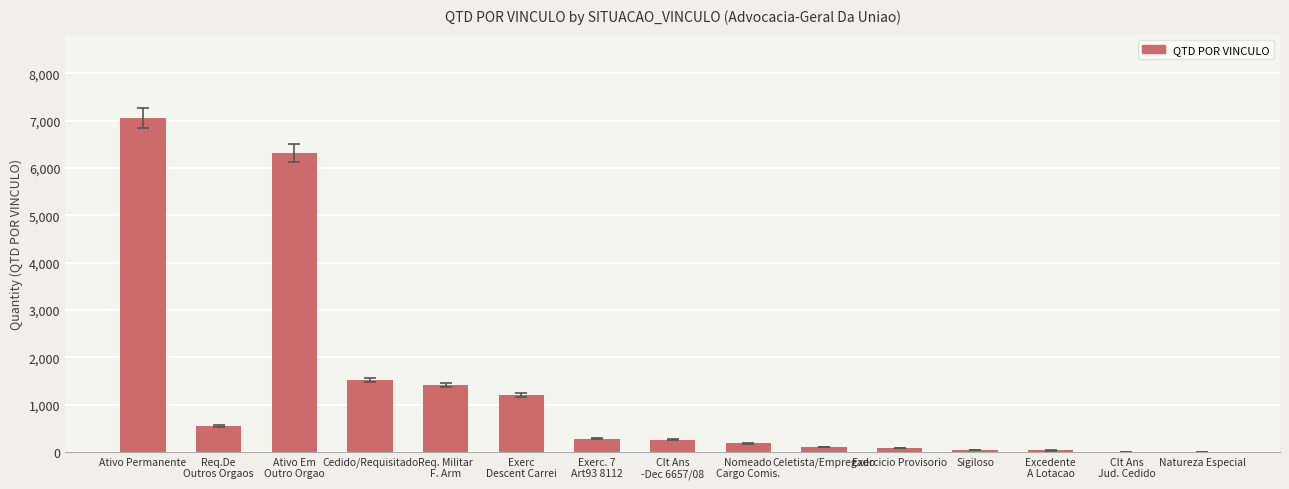

Which has a higher value, Ativo Permanente or Exercicio Provisorio?

Ativo Permanente